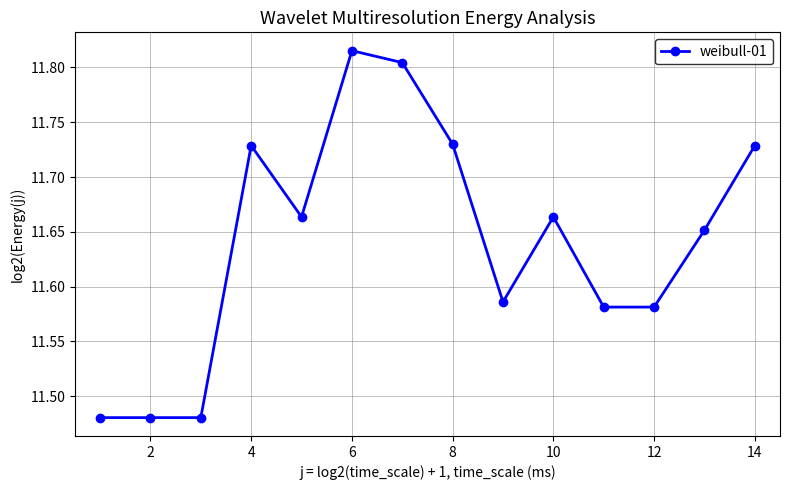

Count the values in the range 11 to 12.

14